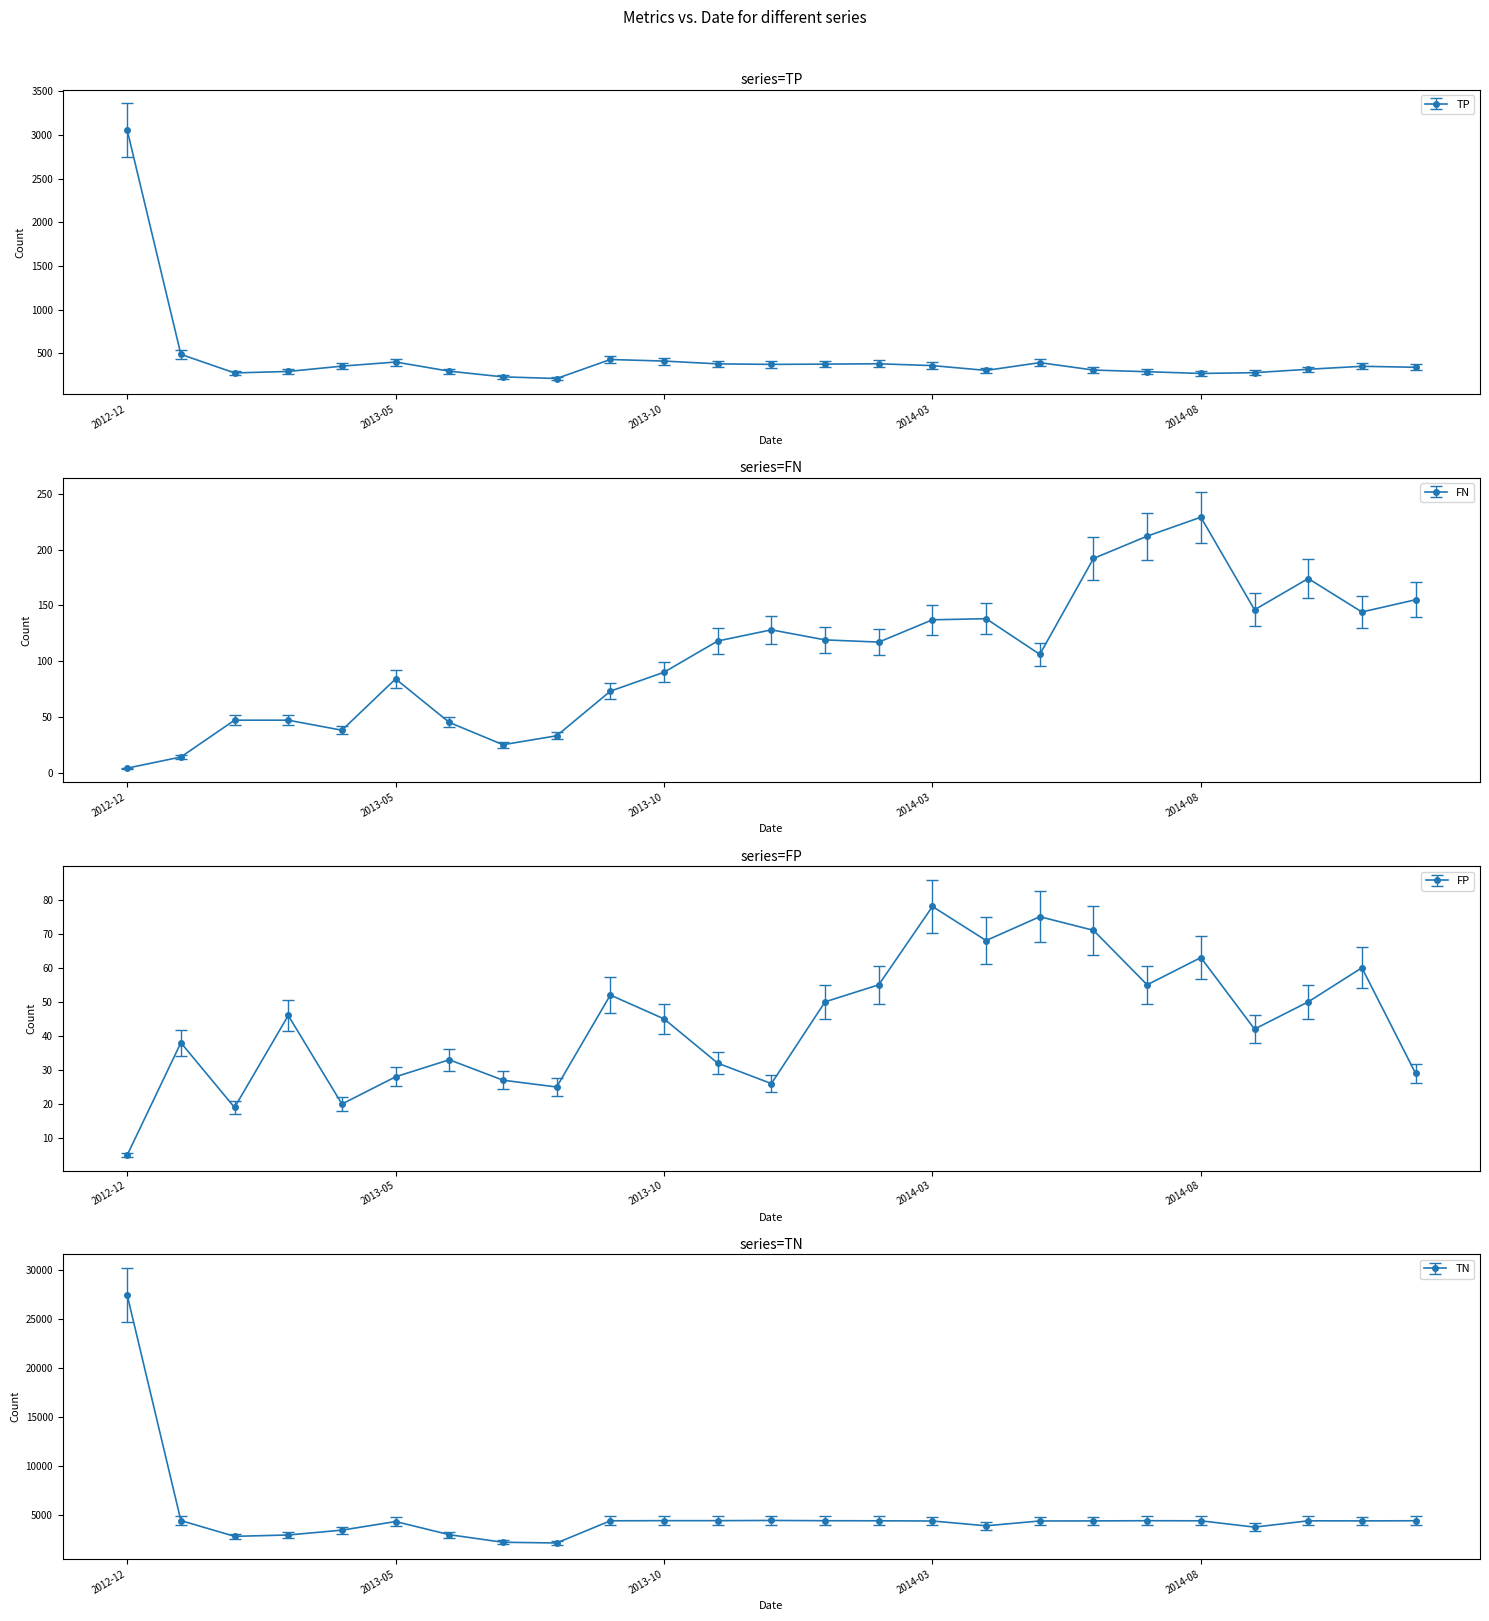

What is the label of the 10th point from the left?

2013-09